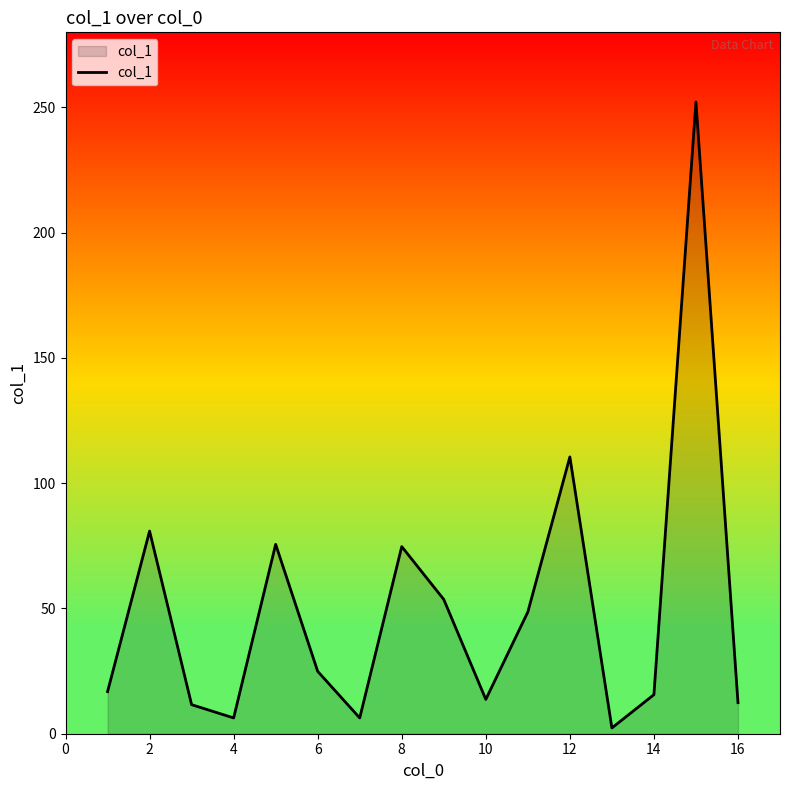

What is the maximum value shown in the chart?

252.2